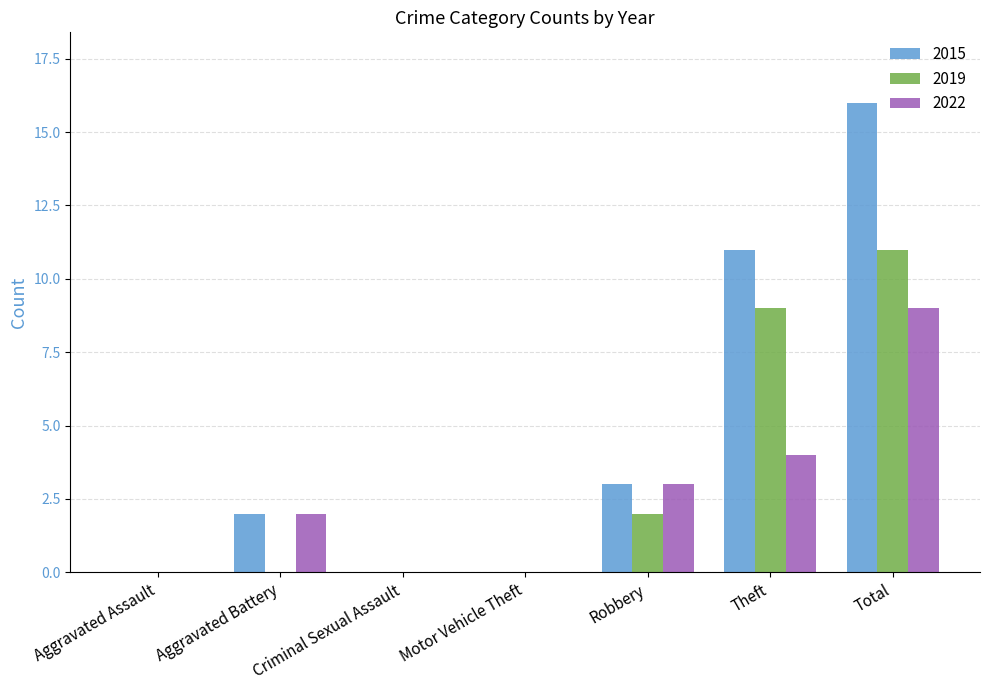

Between Criminal Sexual Assault and Total, which series saw the biggest shift?

2015